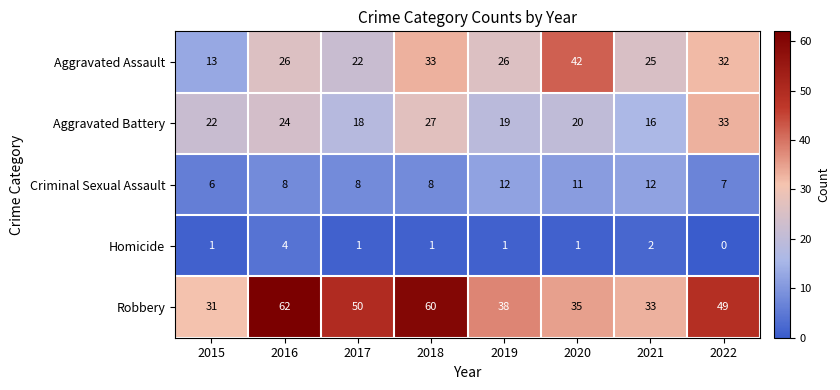

List the series in order of their peak value, highest first.

Robbery, Aggravated Assault, Aggravated Battery, Criminal Sexual Assault, Homicide